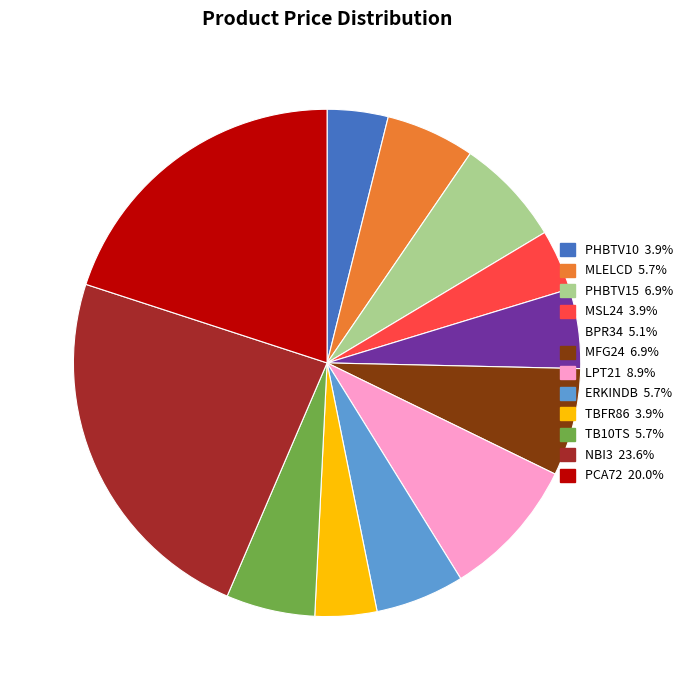

Which category has the biggest portion of the pie?

NBI3